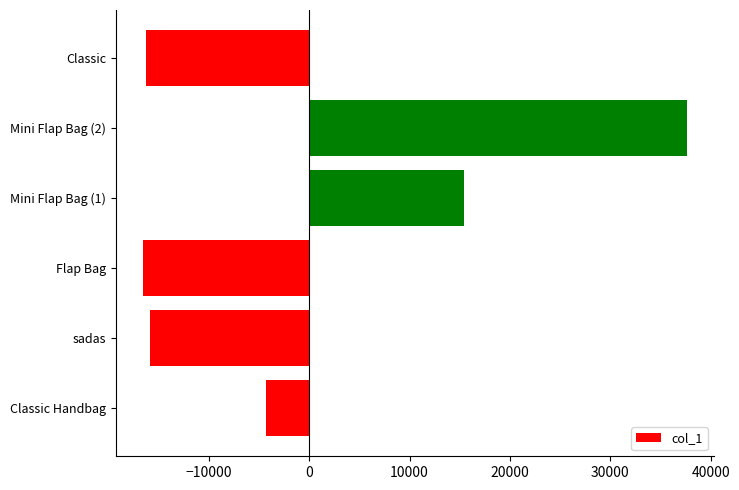

Reading top to bottom, extract all data points from this chart.

-16240.5	37624.5	15448.5	-16573.5	-15907.5	-4351.5